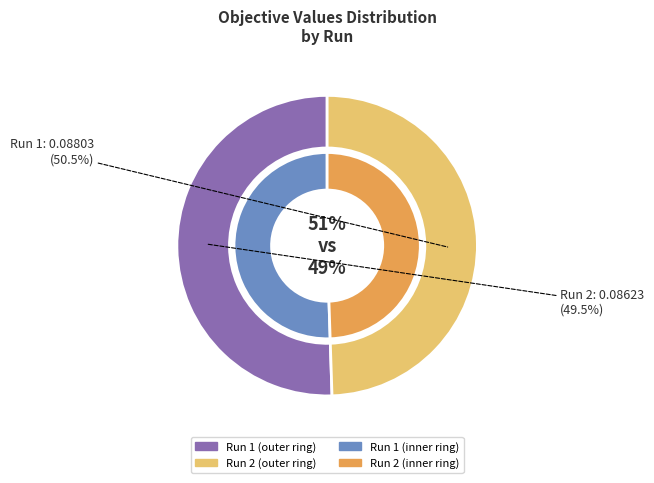

The 2 slice represents 36% of the pie. True or false?

False